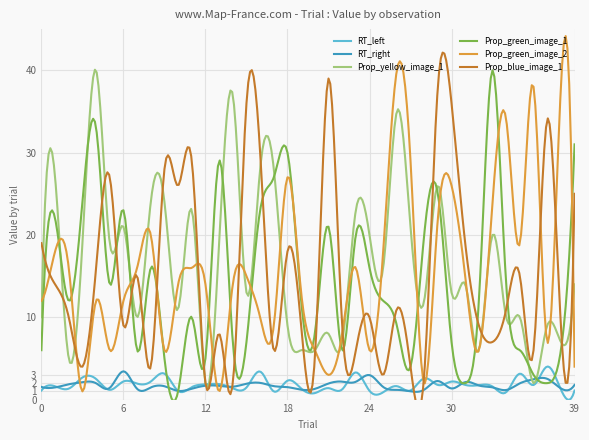

What are all the series names shown in the legend?

RT_left, RT_right, Prop_yellow_image_1, Prop_green_image_1, Prop_green_image_2, Prop_blue_image_1